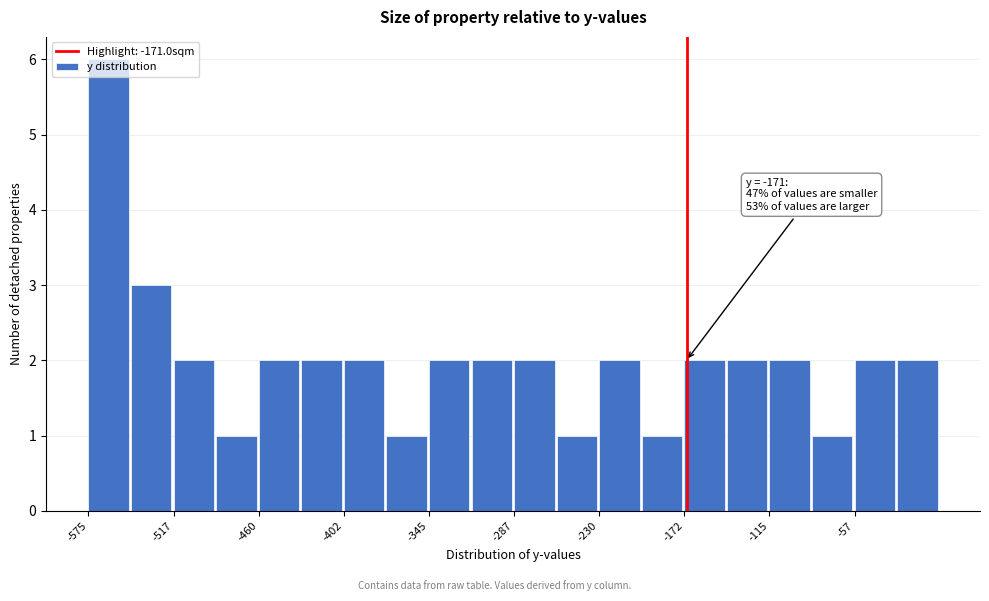

Around what value on the x-axis is the tallest bar? Give the approximate position of its centre, as read against the axis.

-560